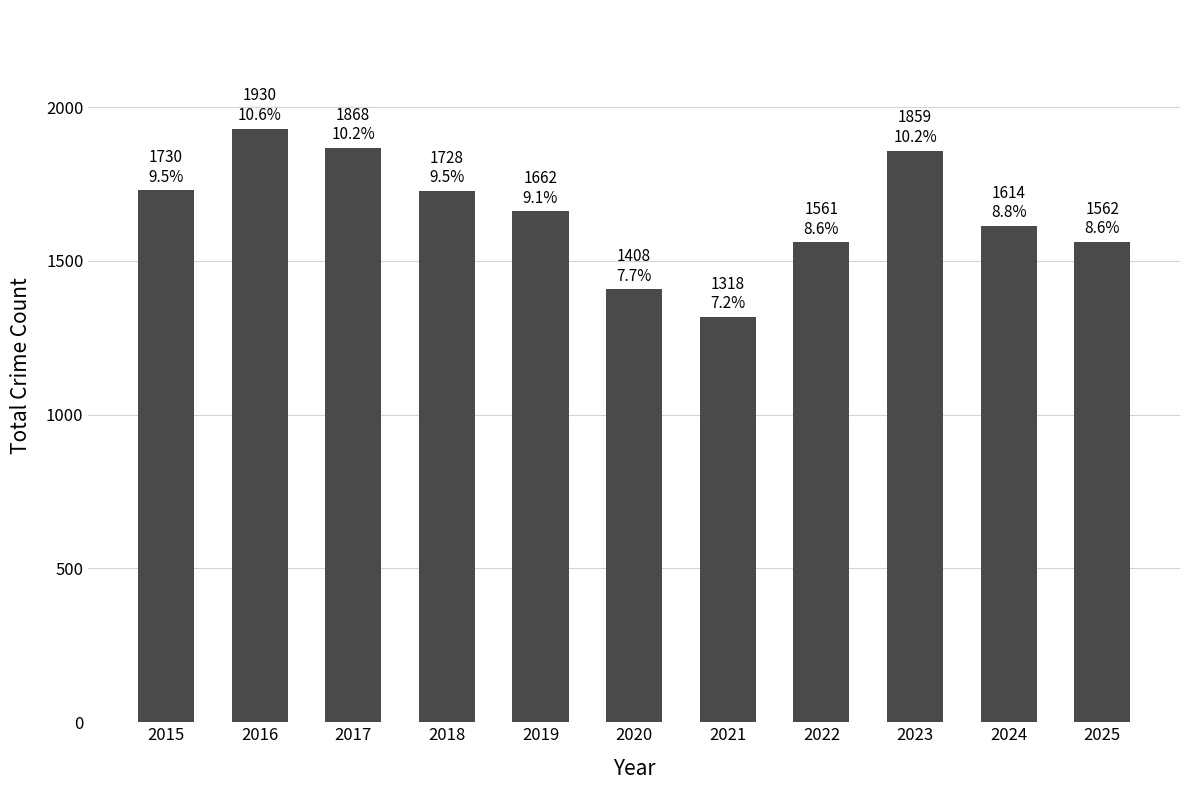

What is the value of the 1st bar from the left?

1730